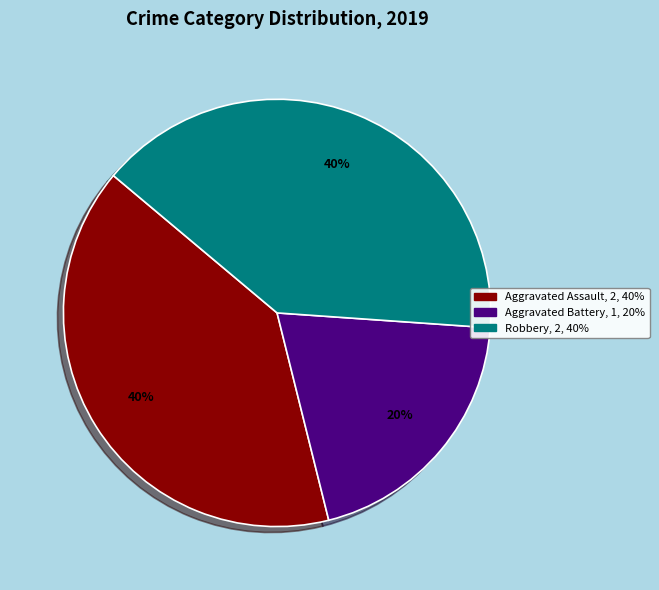

Does Aggravated Battery represent more than half of the total?

No